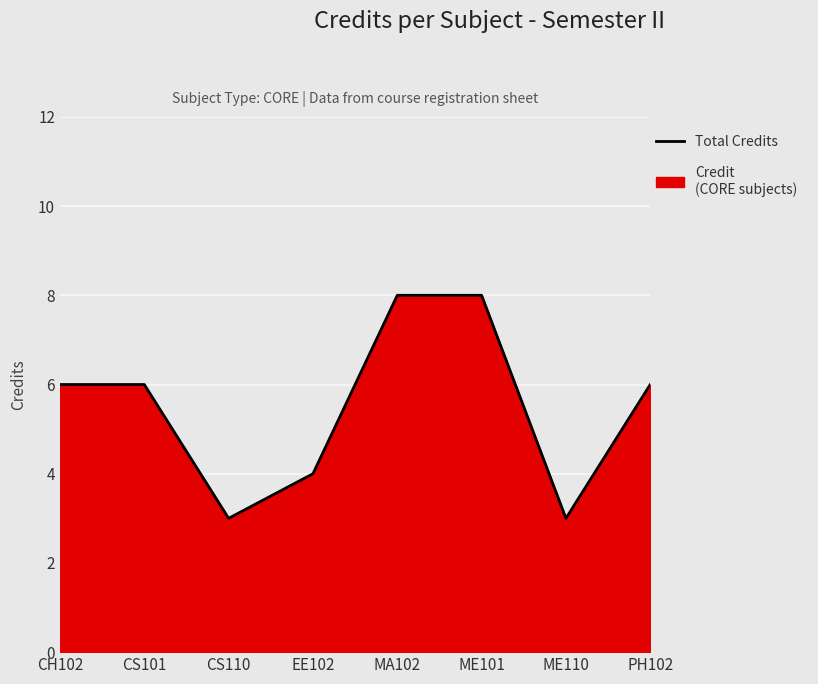

How many lines are shown in the chart?

1